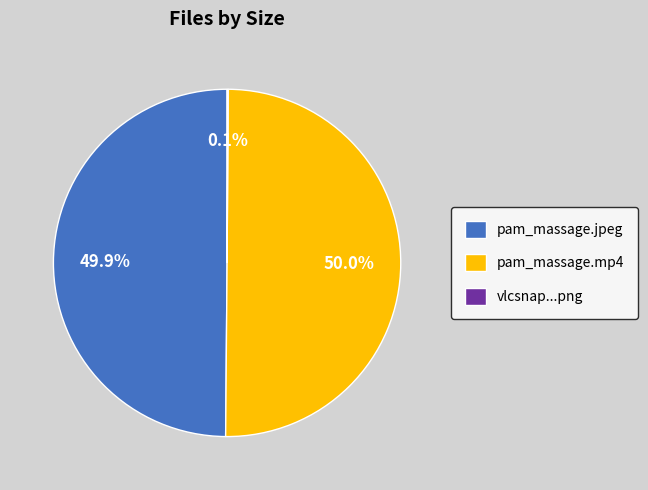

Approximately how many times larger is the value at pam_massage.mp4 compared to pam_massage.jpeg?

1.0